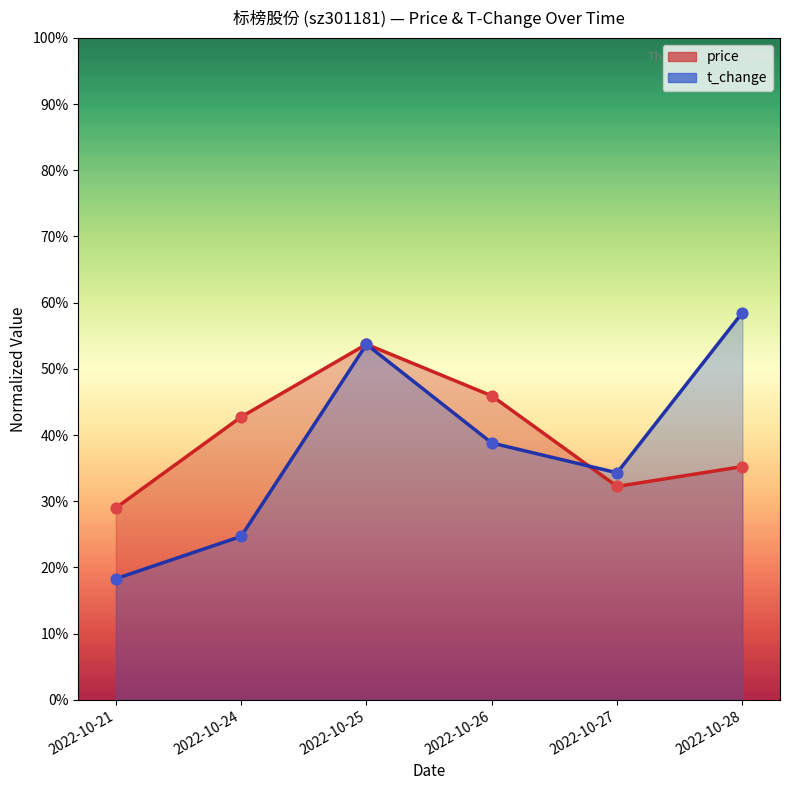

At how many categories does at least one series exceed 29?

5